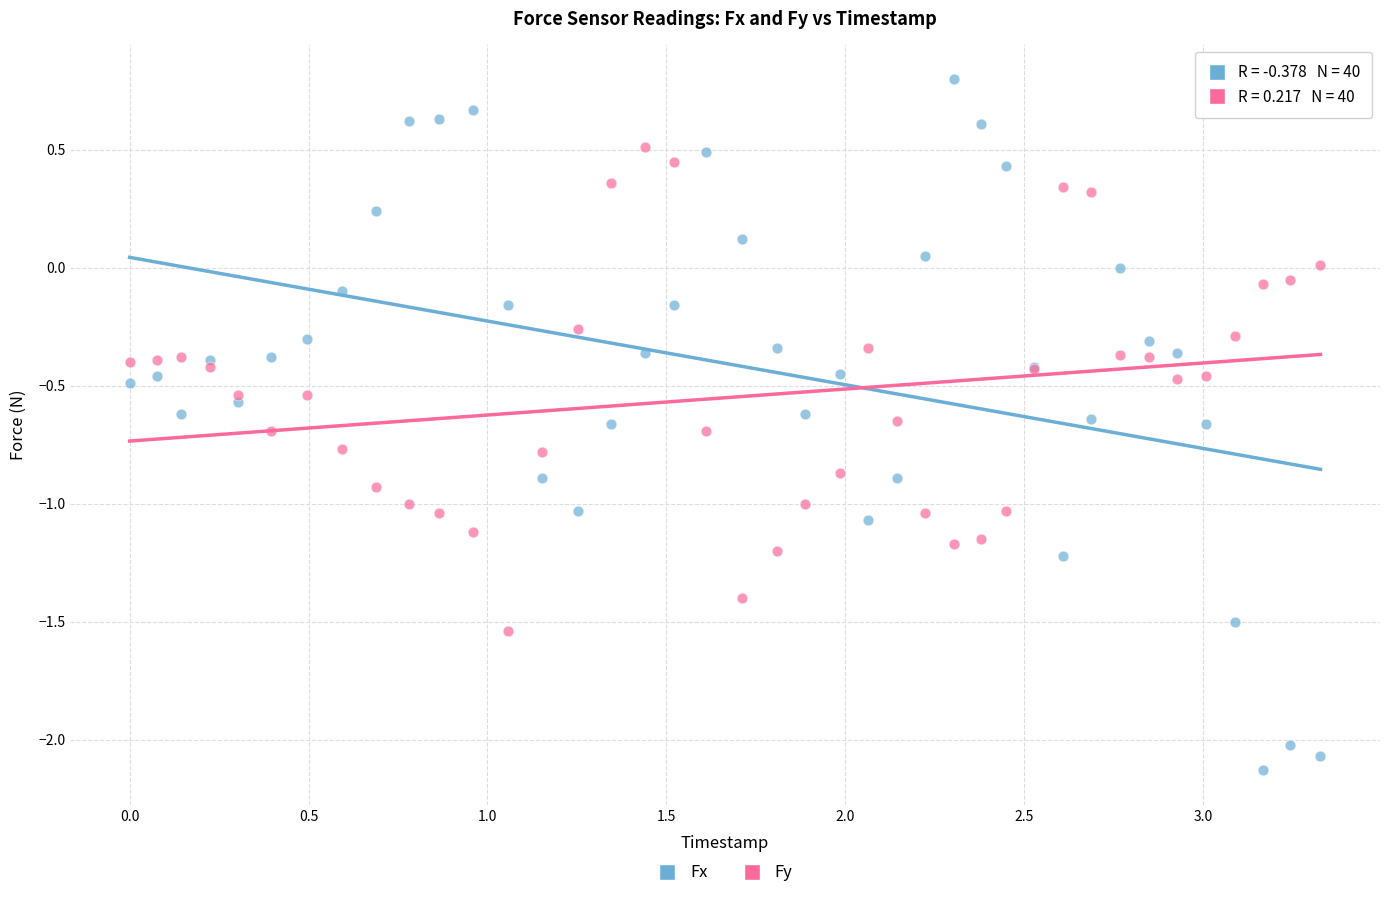

Which series has the widest spread of Y values?

Fx